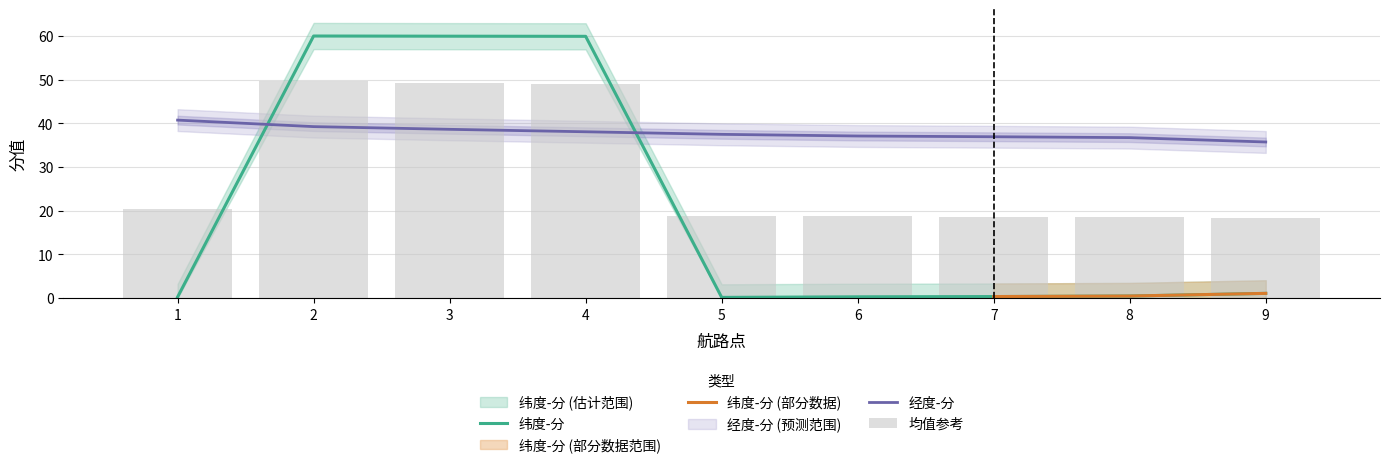

At 4, list the series in order from largest to smallest.

纬度-分, 经度-分